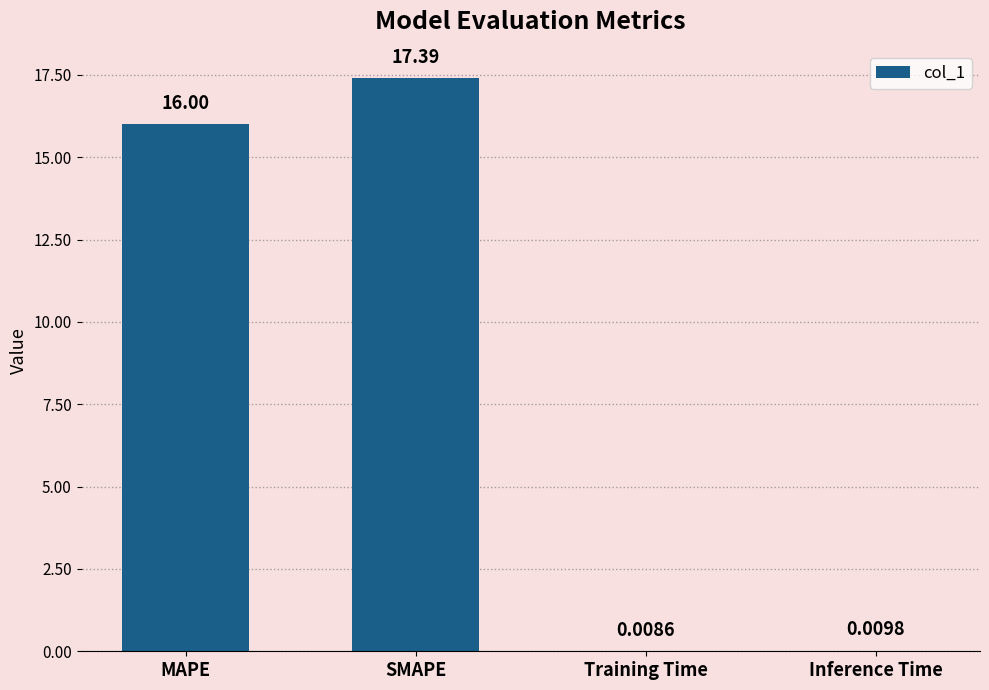

What is the sum of the values at Inference Time and MAPE?

16.0